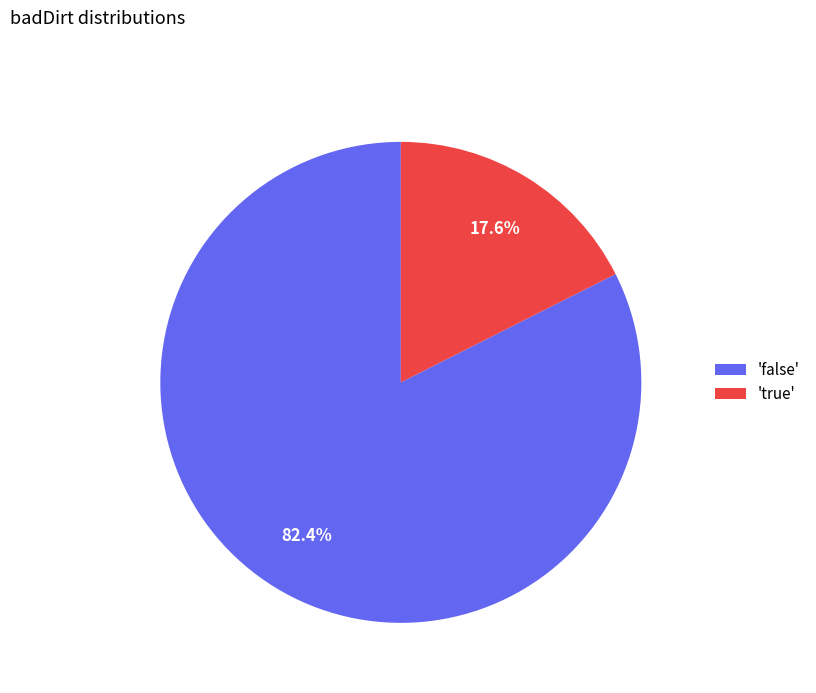

Is 'false' the majority of the pie?

Yes